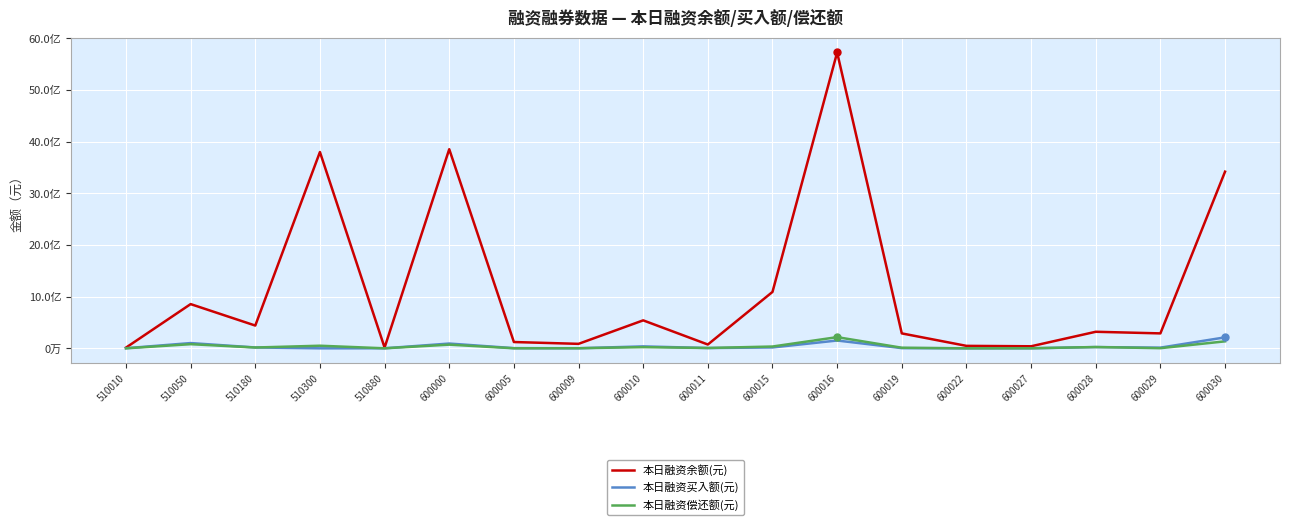

Does the chart display data point markers on the line(s)?

No